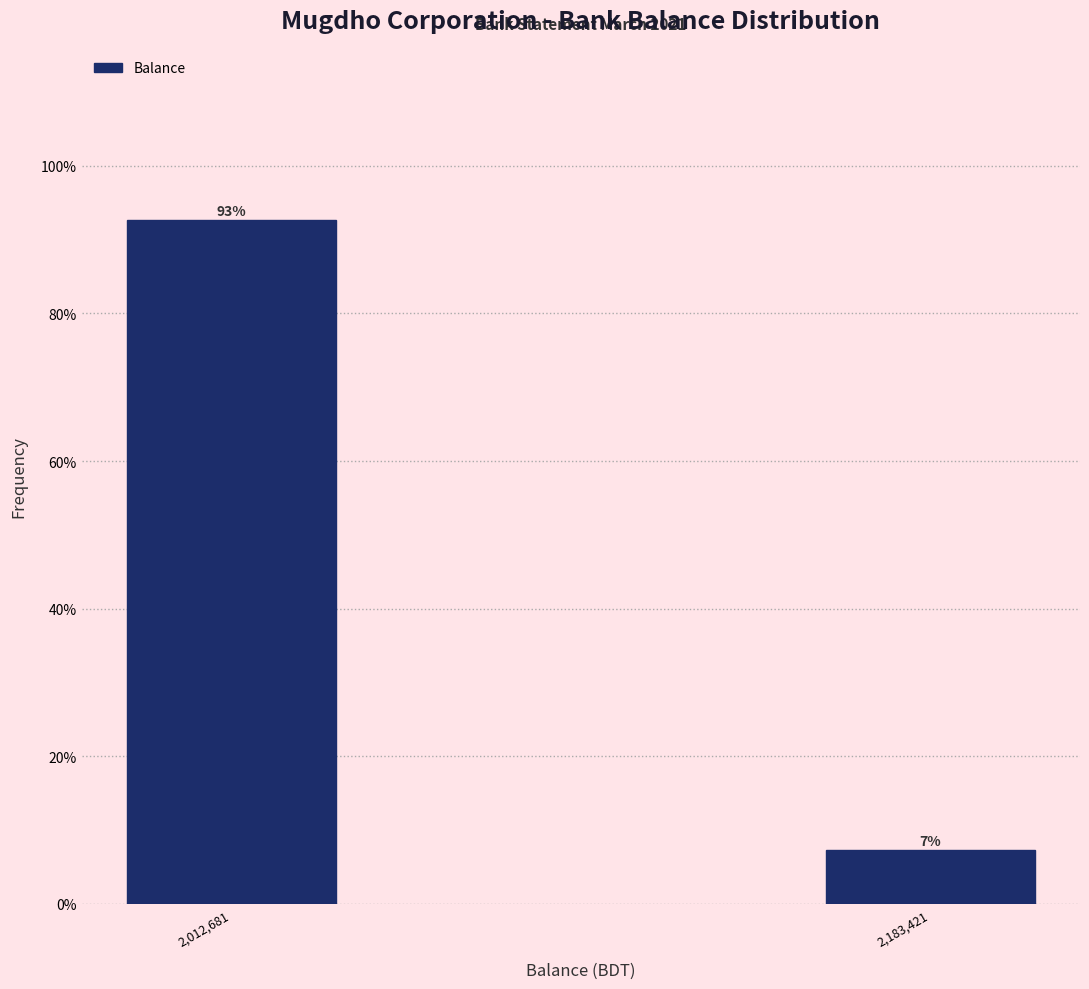

What is the label of the 1st bar from the right?

2,183,421